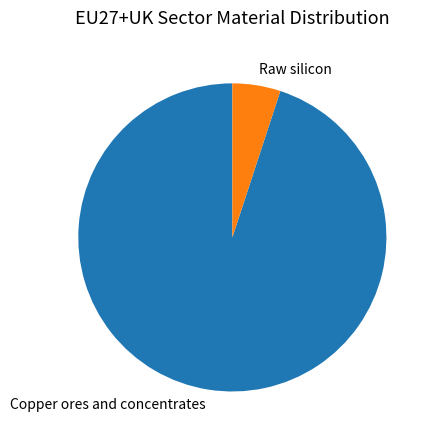

The Copper ores and concentrates slice represents 99% of the pie. True or false?

False